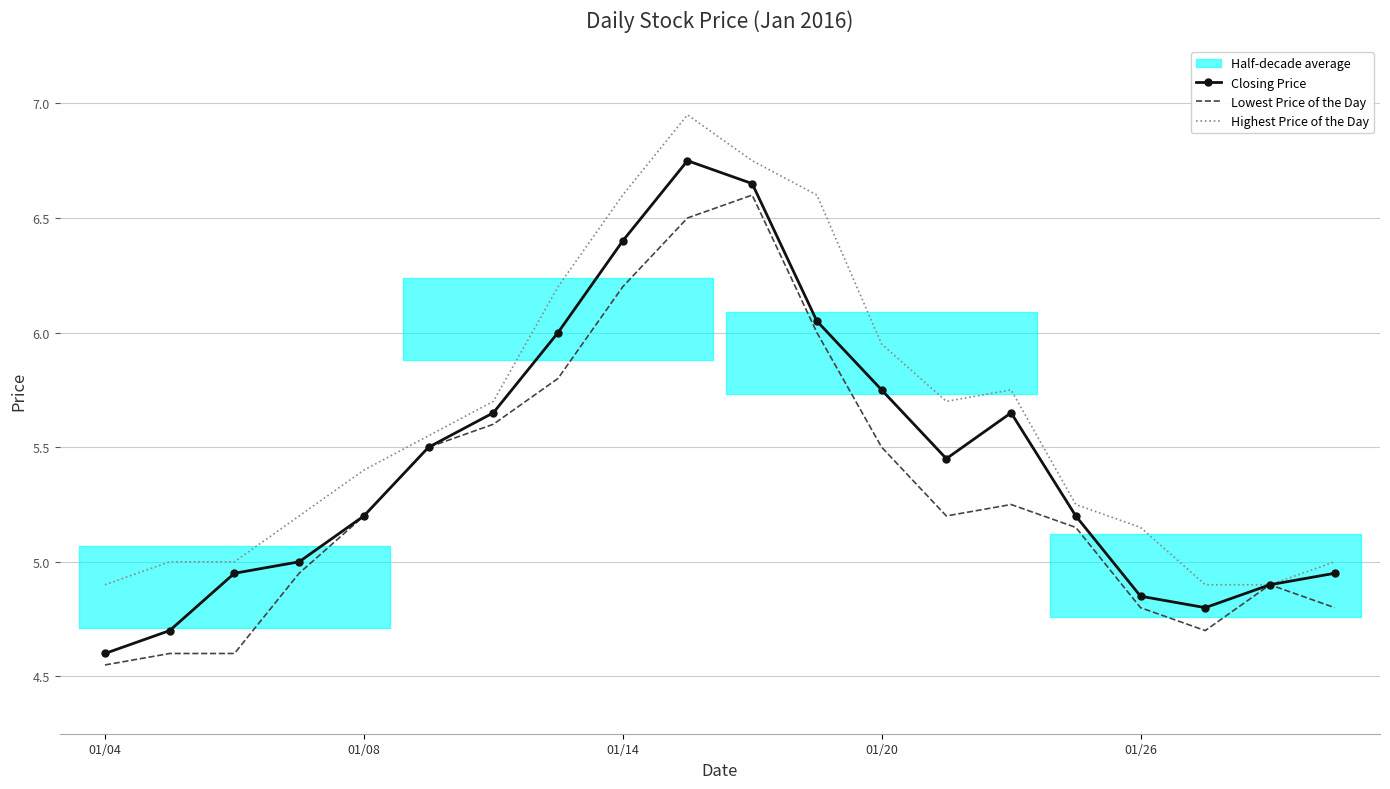

Does the chart have visible grid lines?

Yes